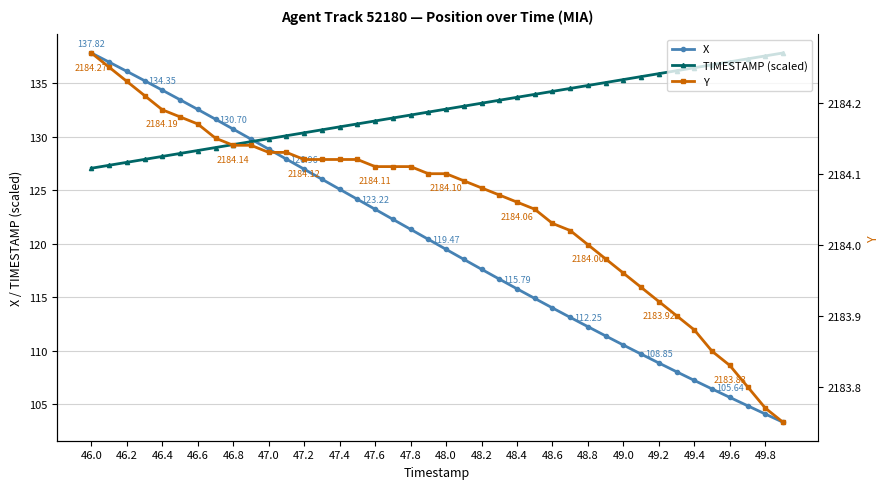

Is the value of X at 48.0 greater than the value of Y at 49.0?

No